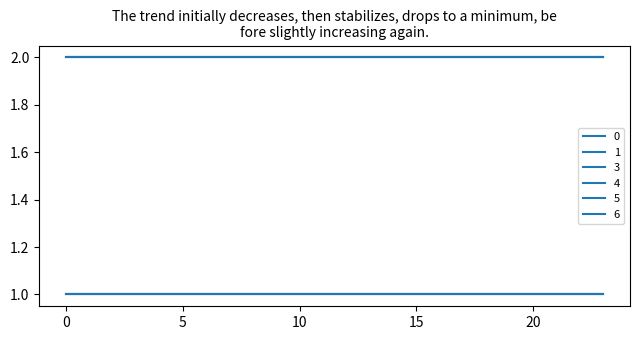

Does the chart display data point markers on the line(s)?

No